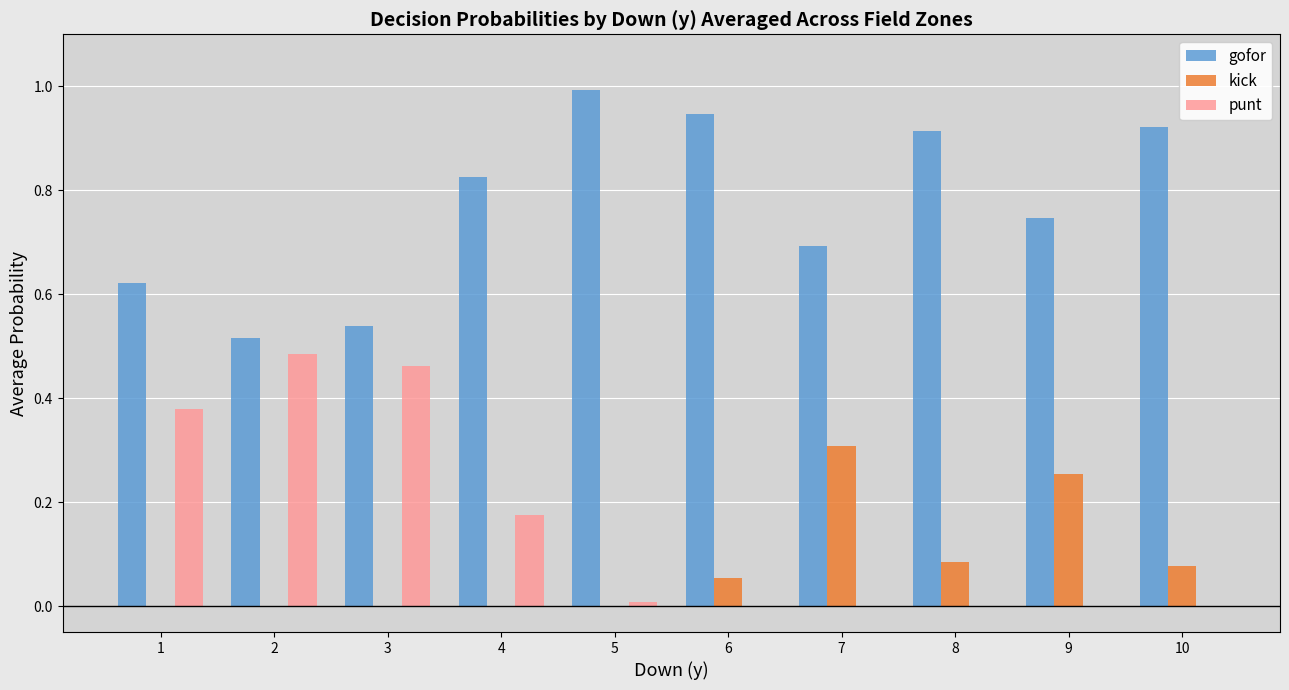

What is the sum of the gofor values at 3 and 1?

1.2